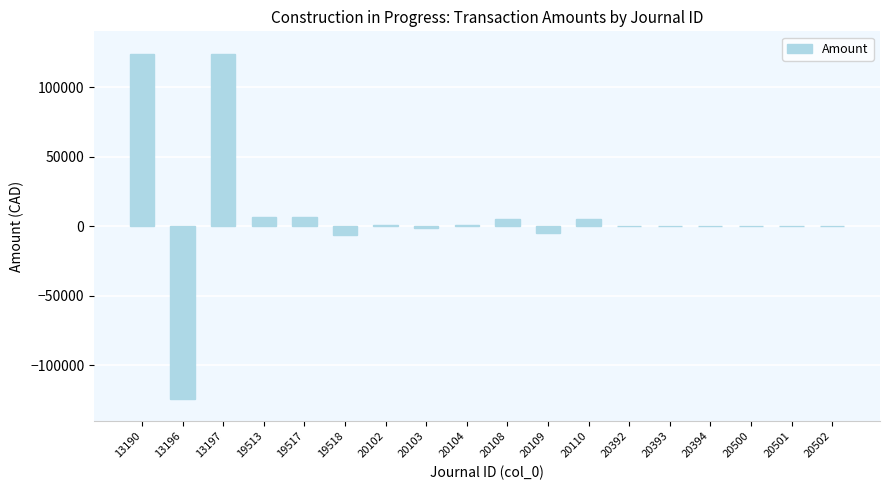

What is the greatest value displayed?

123856.9